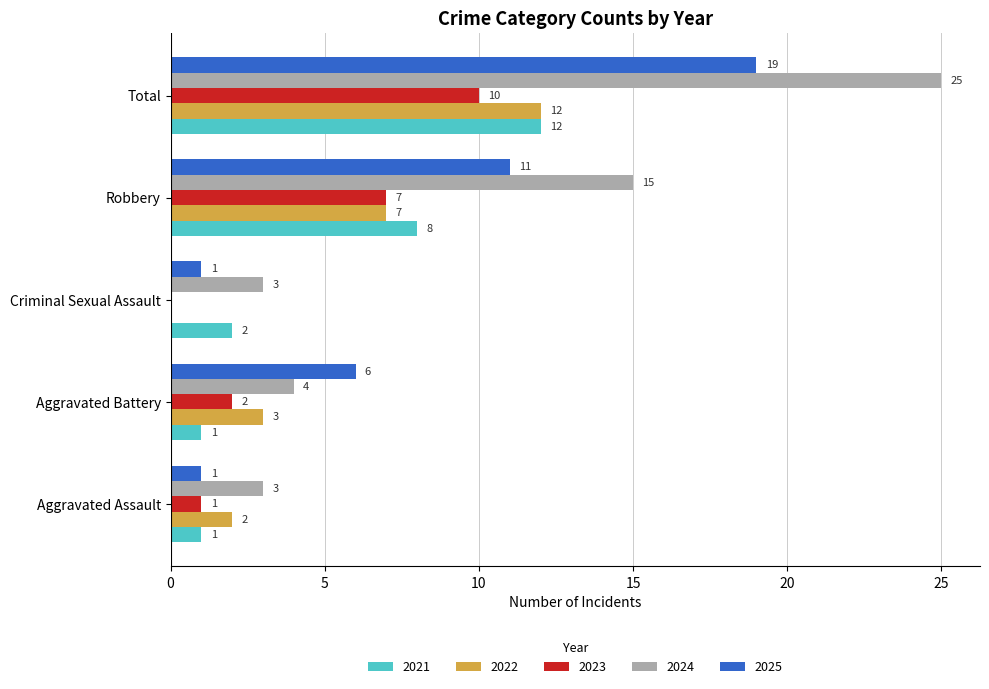

Between Criminal Sexual Assault and Total, which series saw the biggest shift?

2024